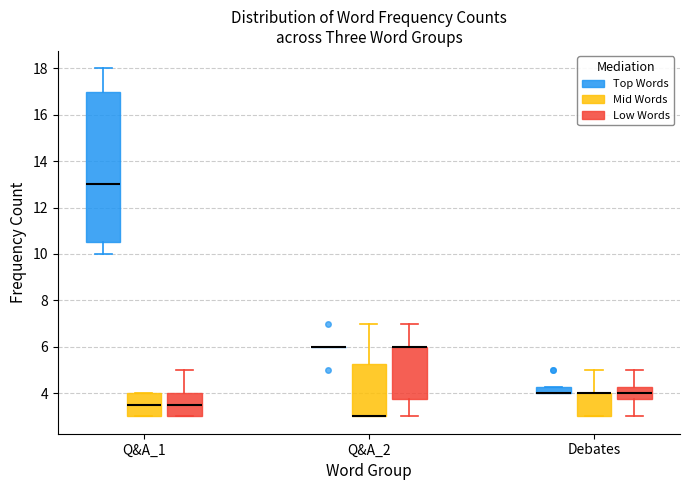

Where is the upper edge of the box for Debates (Top Words) on the y-axis? The values are not printed on the chart, so give them approximately, as read against the axis.

4.2